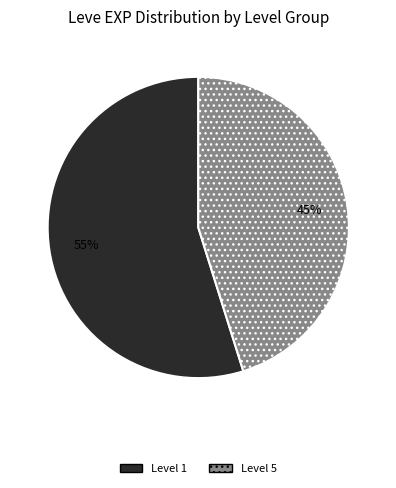

What is the smallest slice in the pie chart?

Level 5